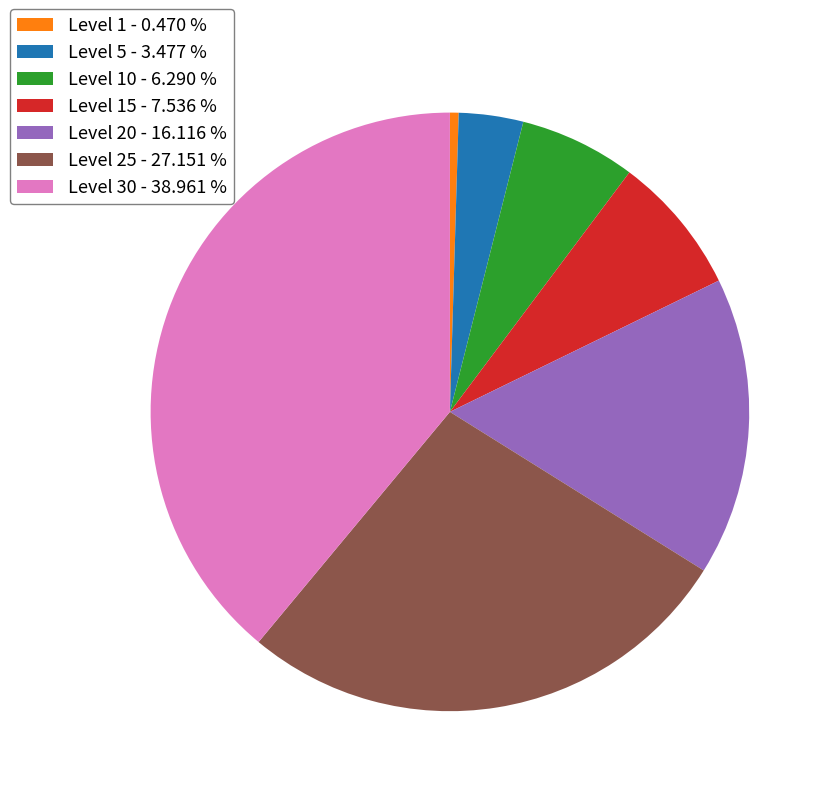

Between Level 10 - 6.290 % and Level 15 - 7.536 %, which is larger?

Level 15 - 7.536 %